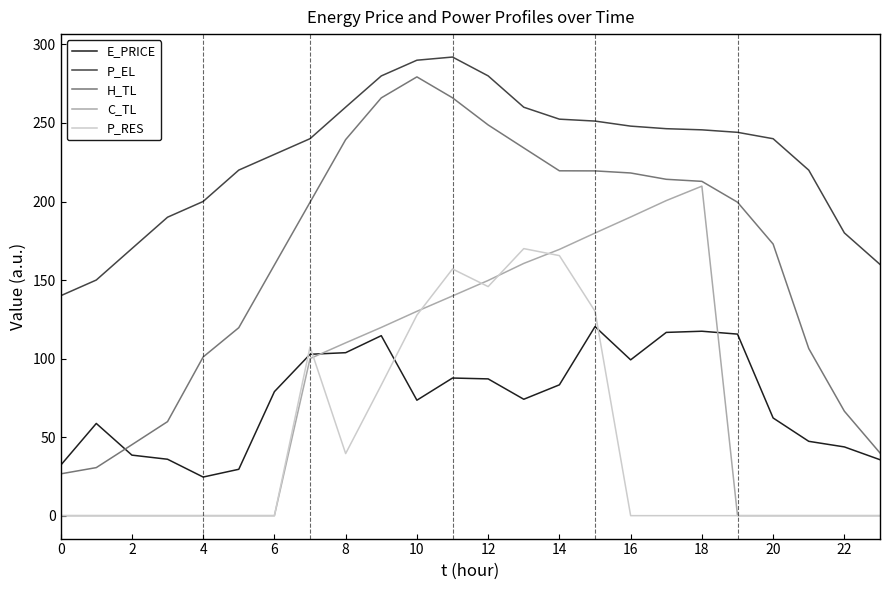

Which series has the widest spread of values?

H_TL